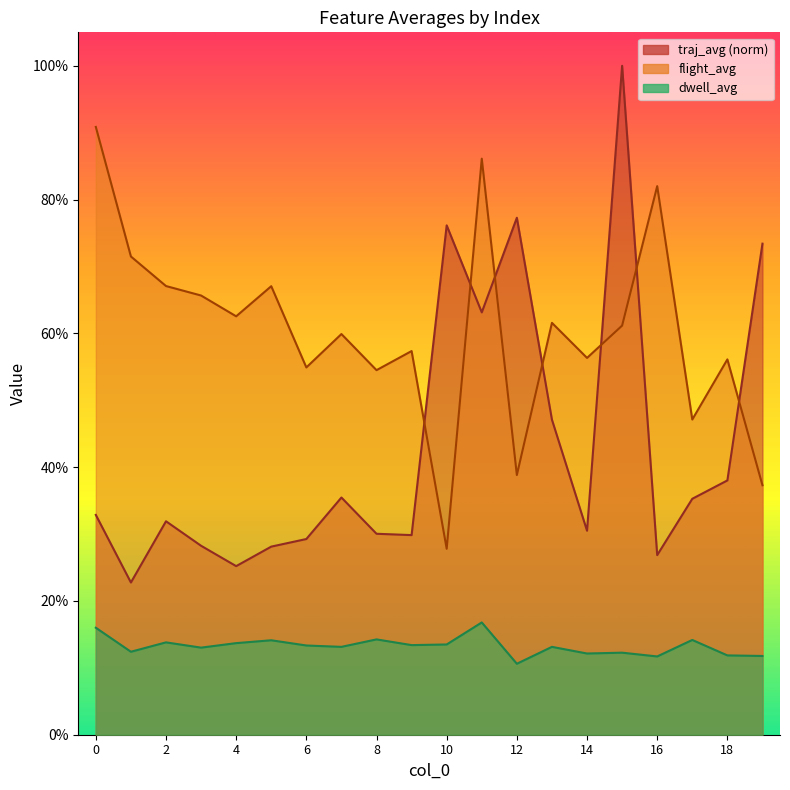

Which has a higher value, 3 or 16?

3